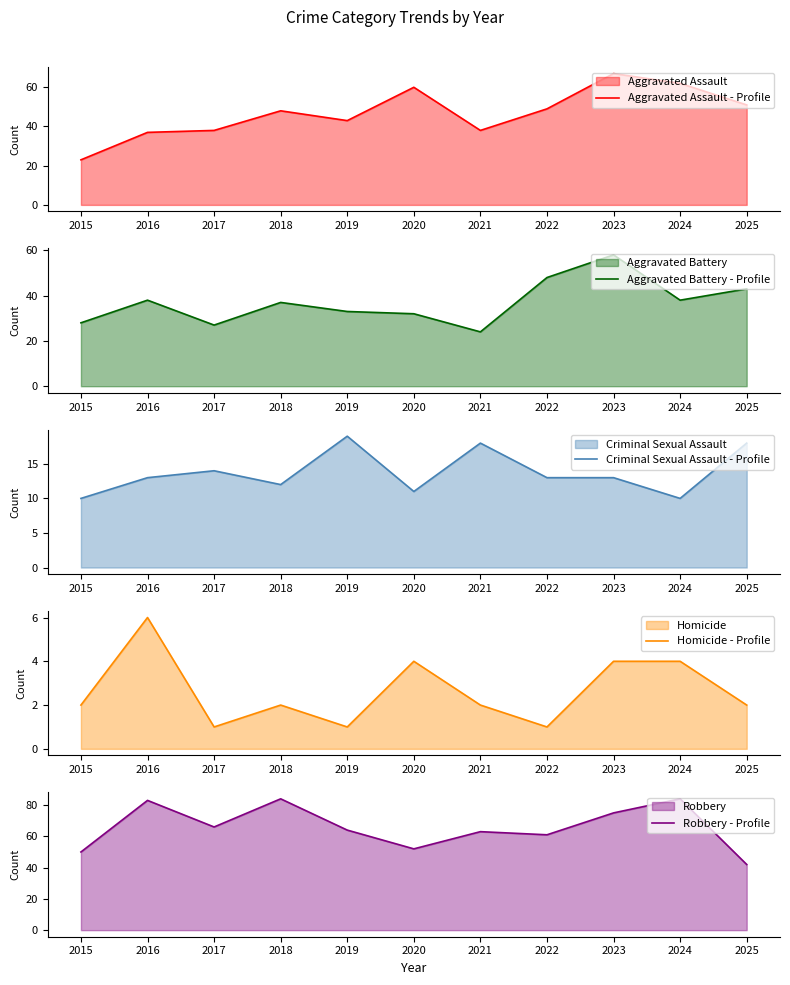

What is the value of the Aggravated Assault - Profile point at the 6th from the left?

60